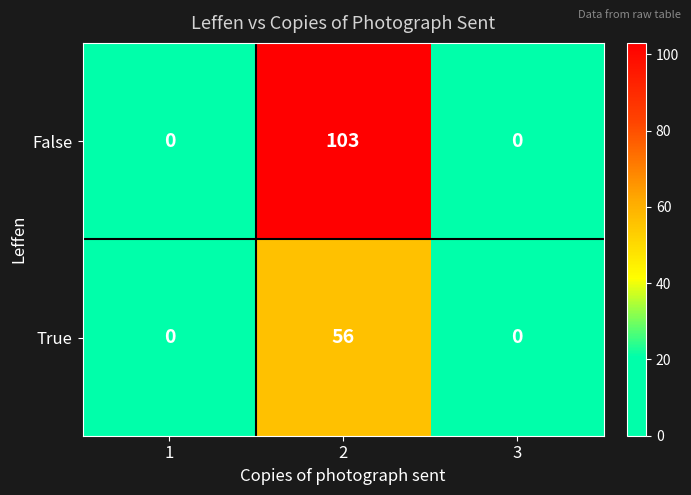

The False series shows -38 at 3. True or false?

False